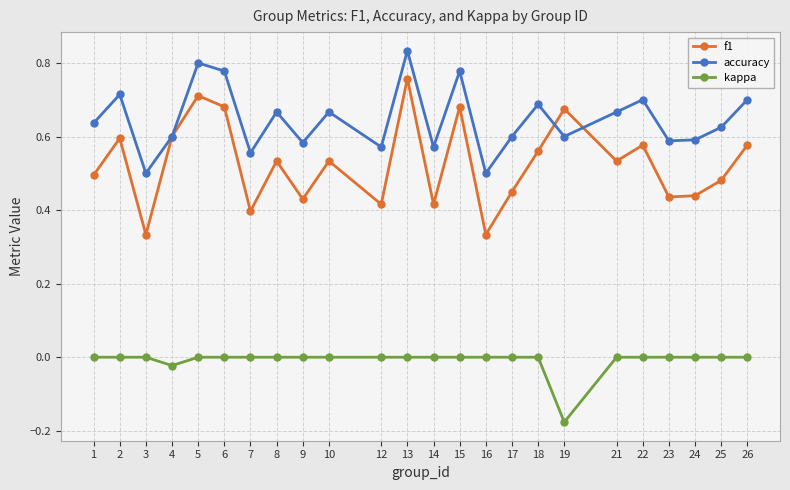

Is it true that kappa equals 0.0 at 24?

True